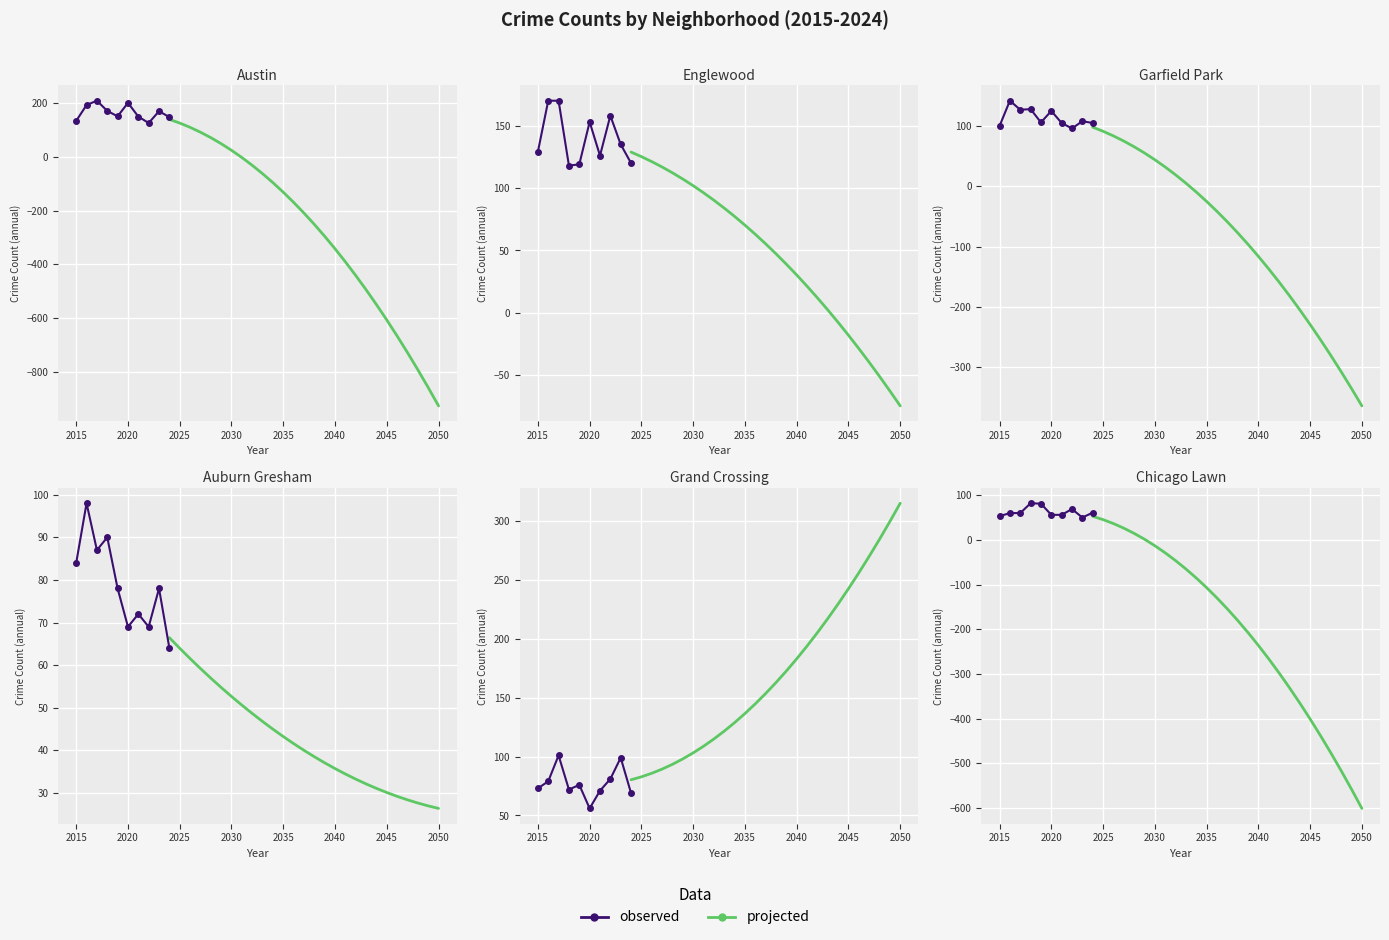

What is the value of the Chicago Lawn point at the 8th from the left?

69